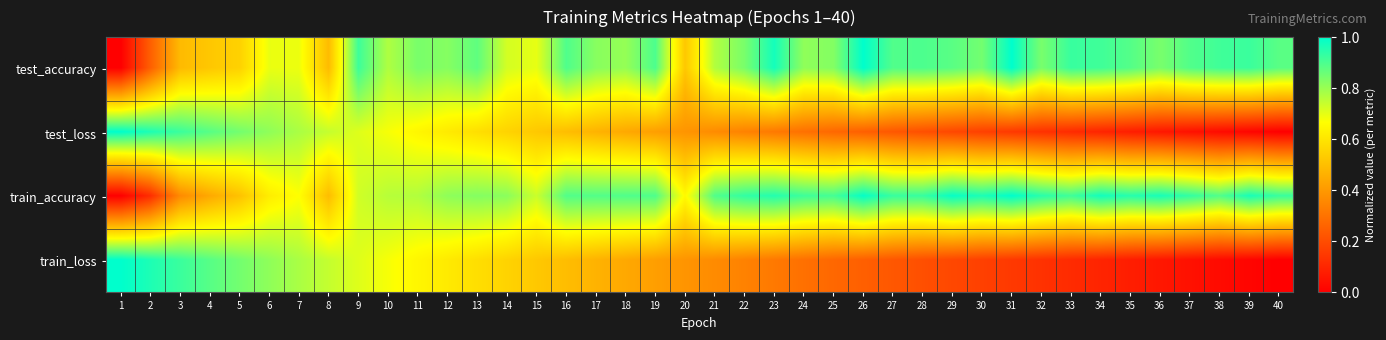

Reading left to right, extract all data points from this chart.

test_accuracy: 1=0.0	2=0.2	3=0.5	4=0.5	5=0.5	6=0.7	7=0.7	8=0.5	9=0.9	10=0.8	11=0.8	12=0.8	13=0.9	14=0.7	15=0.7	16=0.9	17=0.8	18=0.8	19=0.9	20=0.5	21=0.8	22=0.8	23=1.0	24=0.8	25=0.8	26=1.0	27=0.9	28=0.9	29=0.9	30=0.8	31=1.0	32=0.8	33=0.9	34=0.9	35=0.9	36=0.8	37=0.9	38=0.9	39=0.9	40=0.9
test_loss: 1=1.0	2=1.0	3=0.9	4=0.9	5=0.8	6=0.8	7=0.8	8=0.7	9=0.7	10=0.7	11=0.6	12=0.6	13=0.6	14=0.6	15=0.5	16=0.5	17=0.5	18=0.4	19=0.4	20=0.4	21=0.4	22=0.3	23=0.3	24=0.3	25=0.3	26=0.3	27=0.2	28=0.2	29=0.2	30=0.2	31=0.1	32=0.1	33=0.1	34=0.1	35=0.1	36=0.1	37=0.0	38=0.0	39=0.0	40=0.0
train_accuracy: 1=0.0	2=0.1	3=0.4	4=0.4	5=0.5	6=0.6	7=0.7	8=0.5	9=0.7	10=0.8	11=0.8	12=0.8	13=0.8	14=0.8	15=0.7	16=0.9	17=0.9	18=0.9	19=0.9	20=0.7	21=0.9	22=0.9	23=1.0	24=0.9	25=0.9	26=1.0	27=0.9	28=0.9	29=1.0	30=1.0	31=1.0	32=0.9	33=0.9	34=1.0	35=0.9	36=1.0	37=0.9	38=0.9	39=1.0	40=0.9
train_loss: 1=1.0	2=1.0	3=0.9	4=0.9	5=0.8	6=0.8	7=0.8	8=0.7	9=0.7	10=0.7	11=0.6	12=0.6	13=0.6	14=0.6	15=0.5	16=0.5	17=0.5	18=0.4	19=0.4	20=0.4	21=0.4	22=0.3	23=0.3	24=0.3	25=0.3	26=0.3	27=0.2	28=0.2	29=0.2	30=0.2	31=0.1	32=0.1	33=0.1	34=0.1	35=0.1	36=0.1	37=0.0	38=0.0	39=0.0	40=0.0